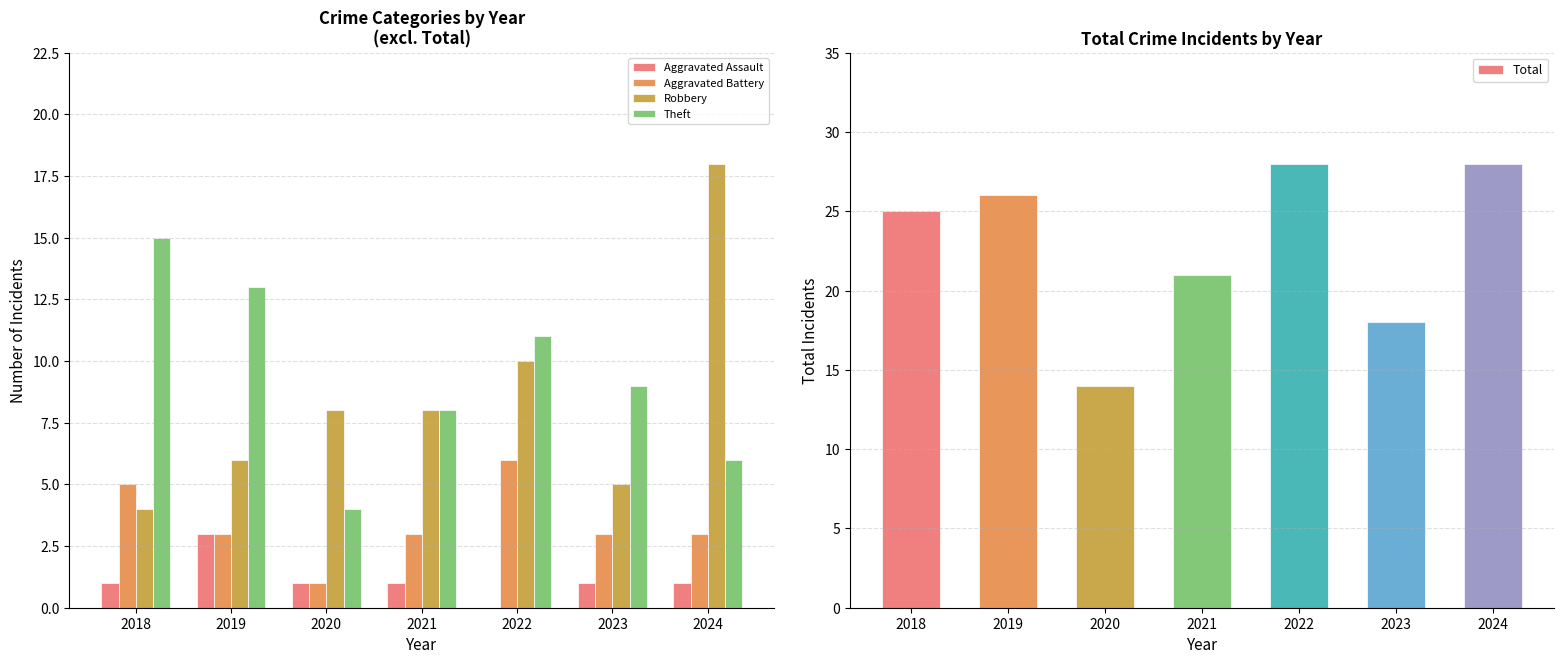

At 2022, list the series in order from smallest to largest.

Aggravated Assault, Aggravated Battery, Robbery, Theft, Total